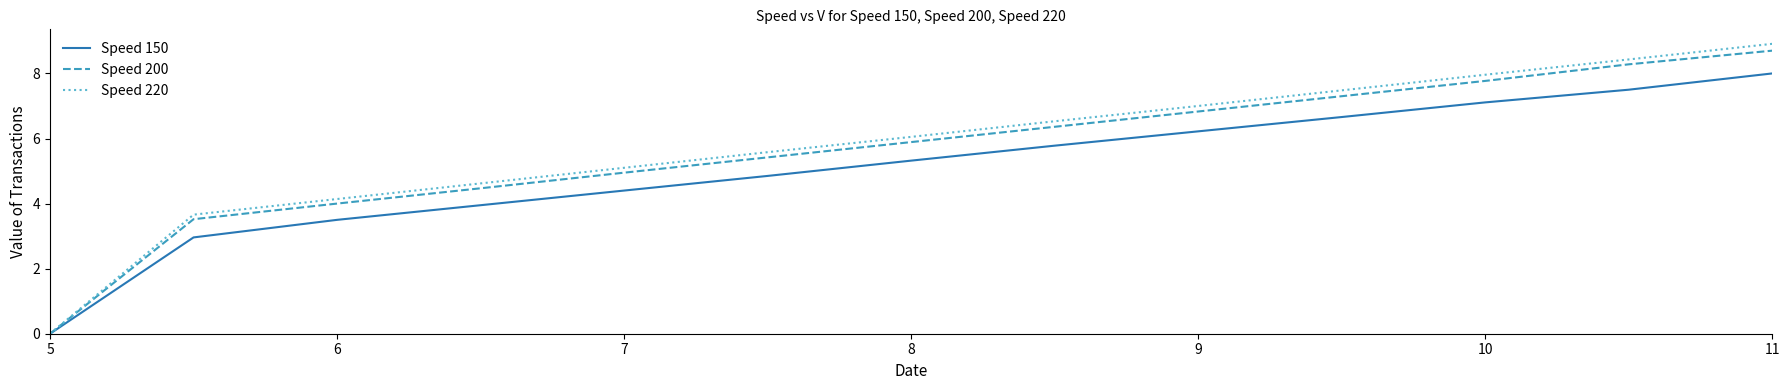

What is the average value of the Speed 200 series?

5.7